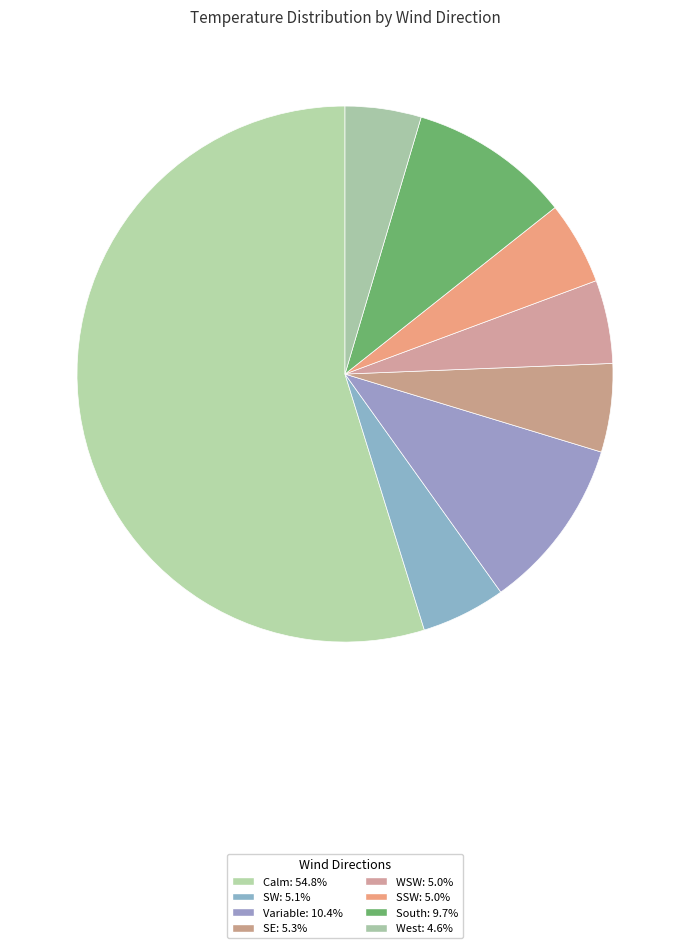

Do SSW and SE together represent more than half of the pie?

No